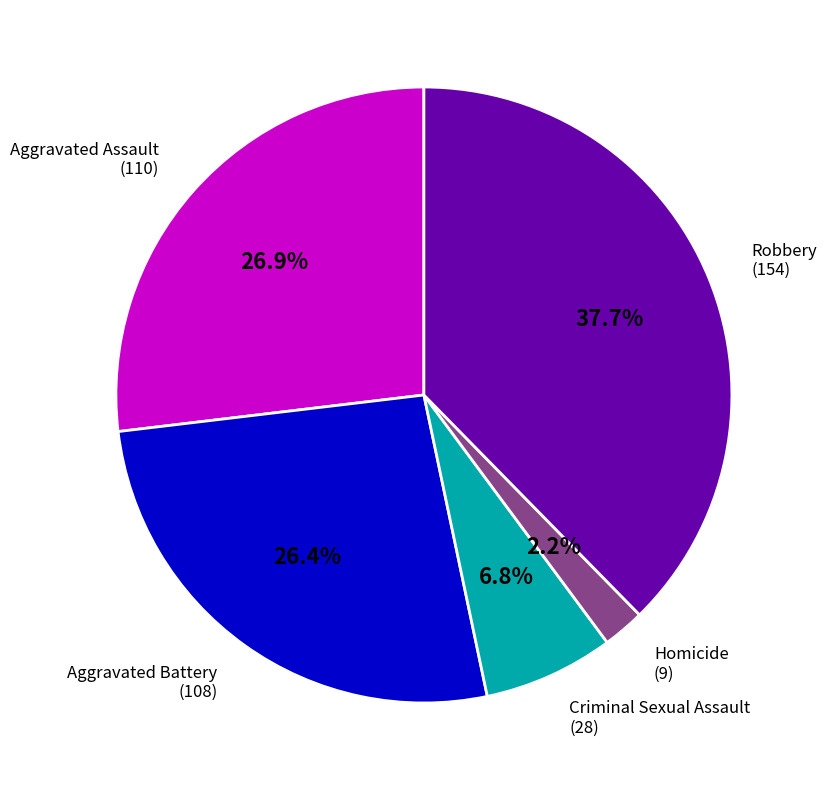

Does any single category account for the majority?

No